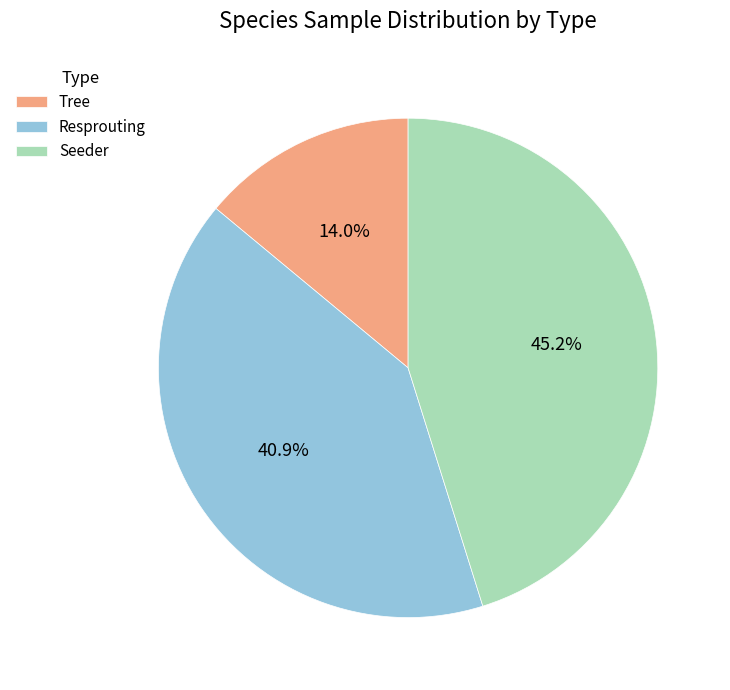

Rank the categories by value from lowest to highest.

Tree, Resprouting, Seeder